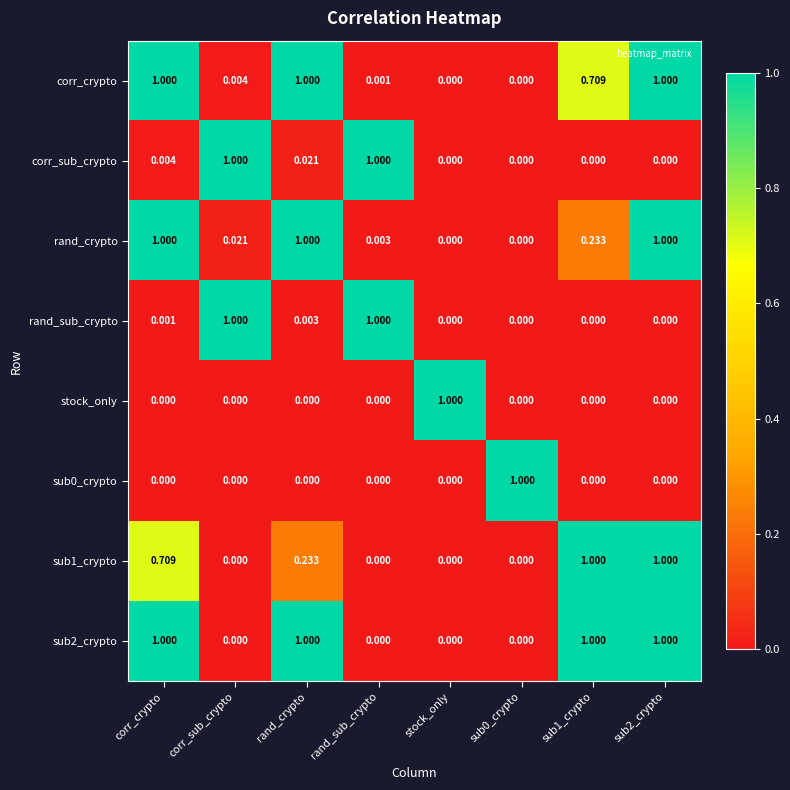

How many distinct data groups are displayed?

8